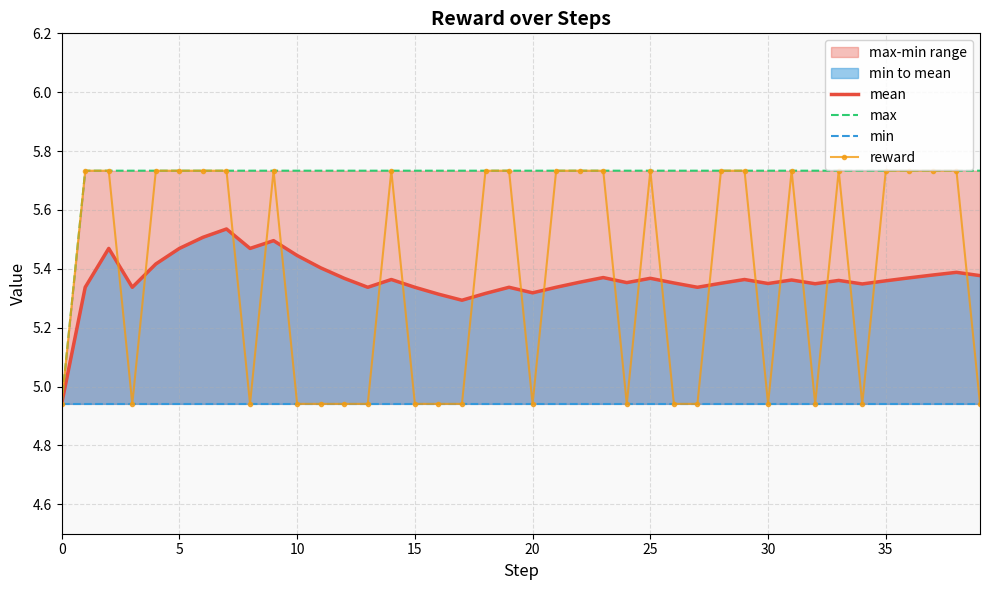

What is the difference between the reward values at 14 and 39?

0.8